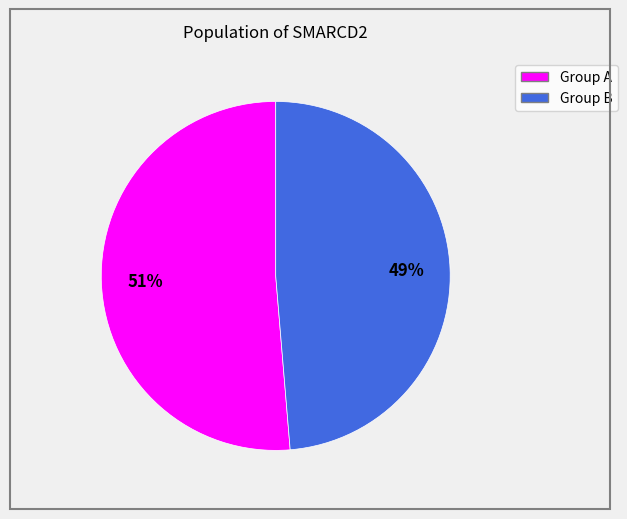

Is there any slice that represents more than half of the pie?

Yes